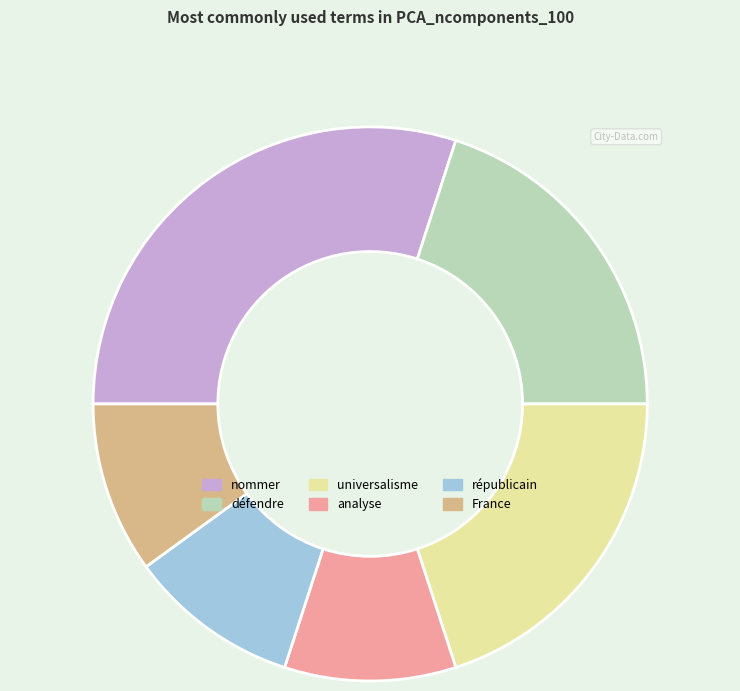

Which has a higher value, défendre or analyse?

défendre